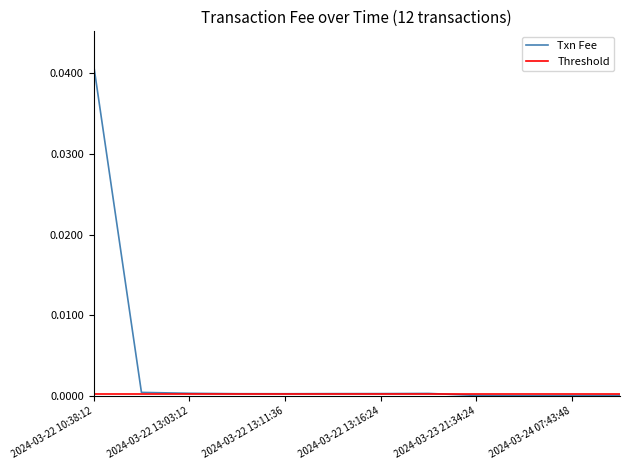

How many interior local valleys (lower than both neighbors) does the data have?

2